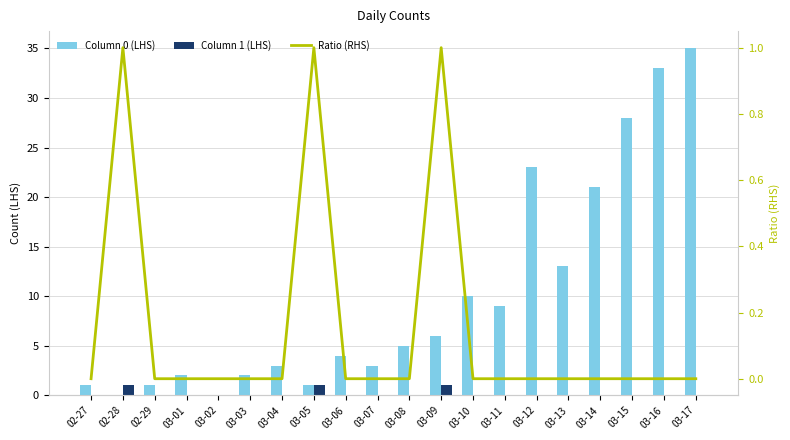

What is the sum of the Column 0 (LHS) values at 02-28 and 03-15?

28